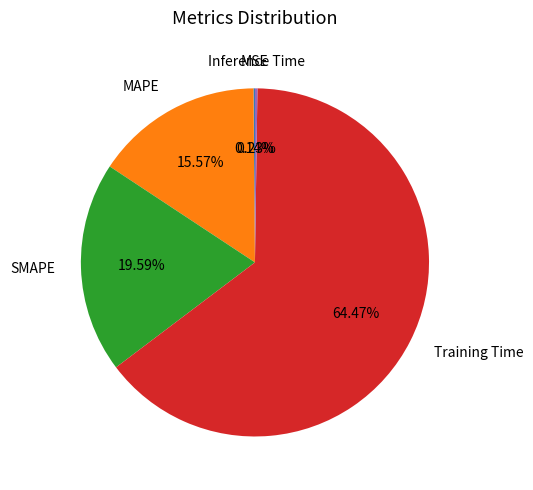

Which slice represents more than half of the pie?

Training Time